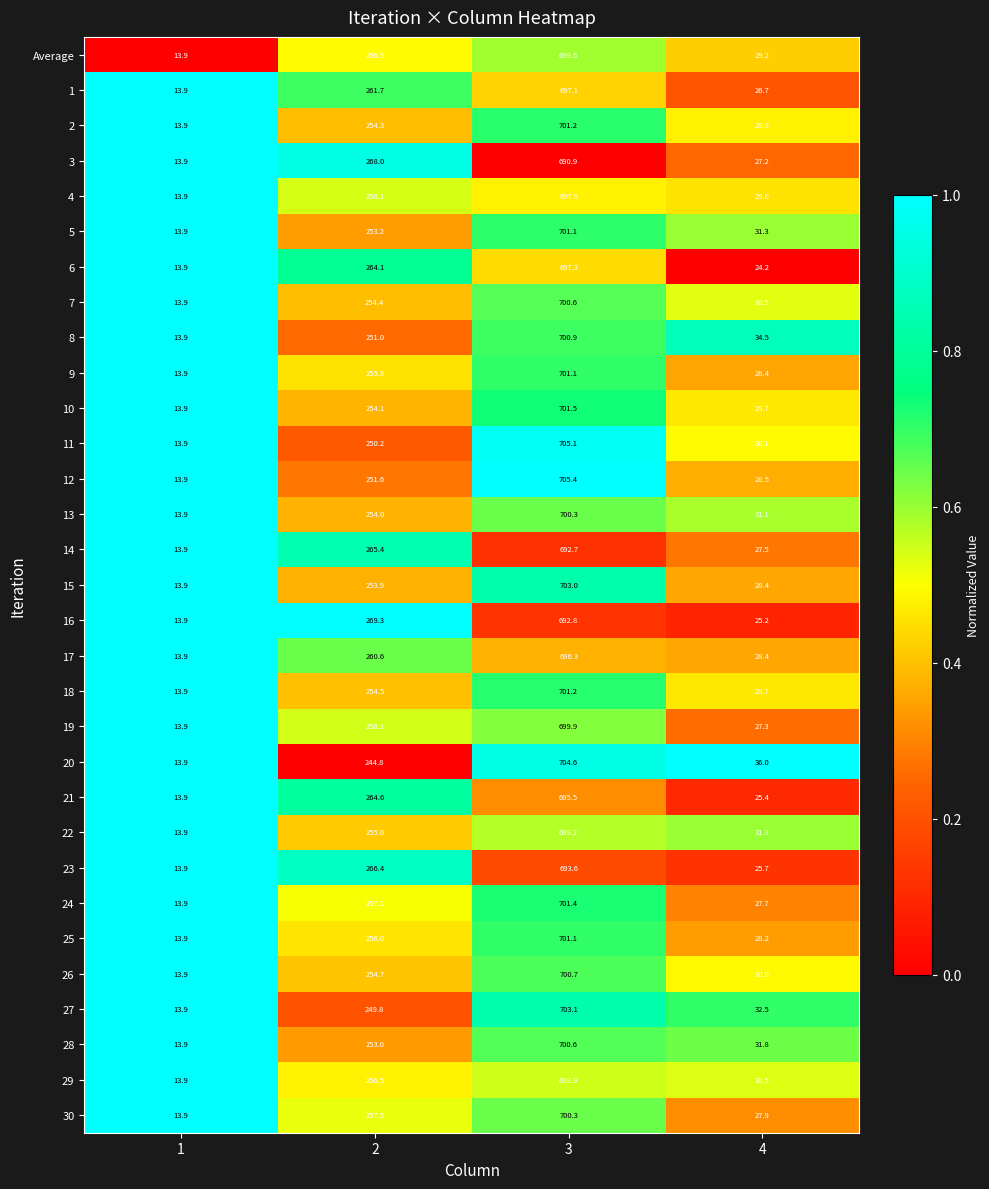

What is the greatest value displayed?

705.4